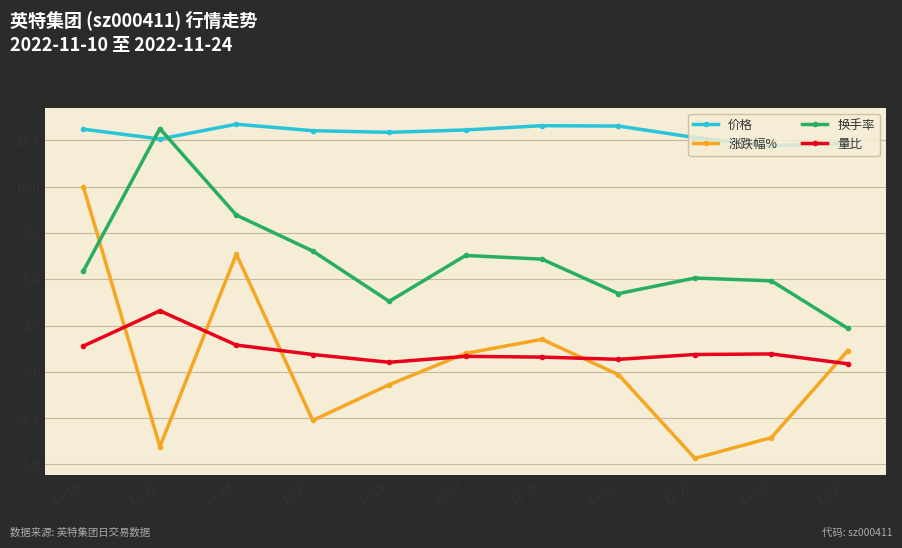

Between 11-14 and 11-17, which series saw the biggest shift?

涨跌幅%